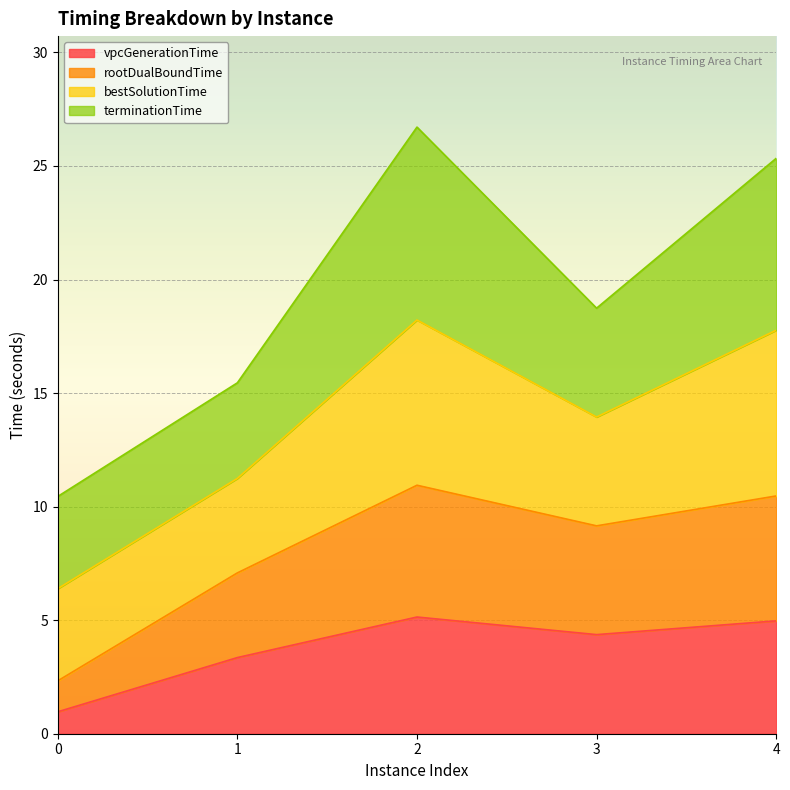

How many categories are shown in the chart?

5